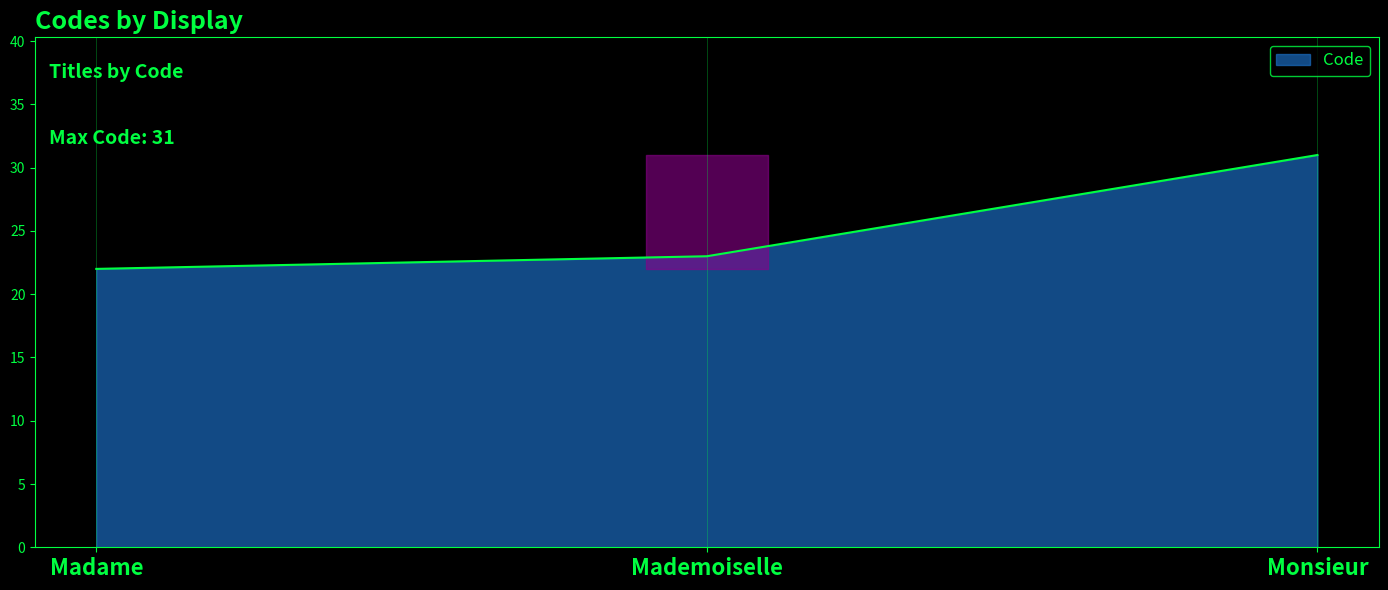

Where is the data nearest to the value 26?

Mademoiselle